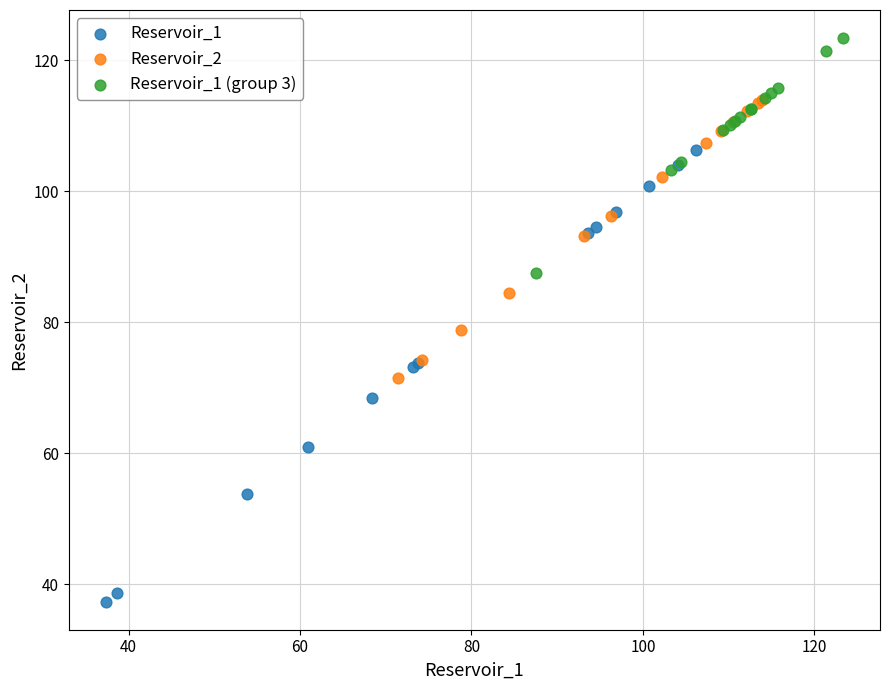

Which series contains the lowest Y value?

Reservoir_1